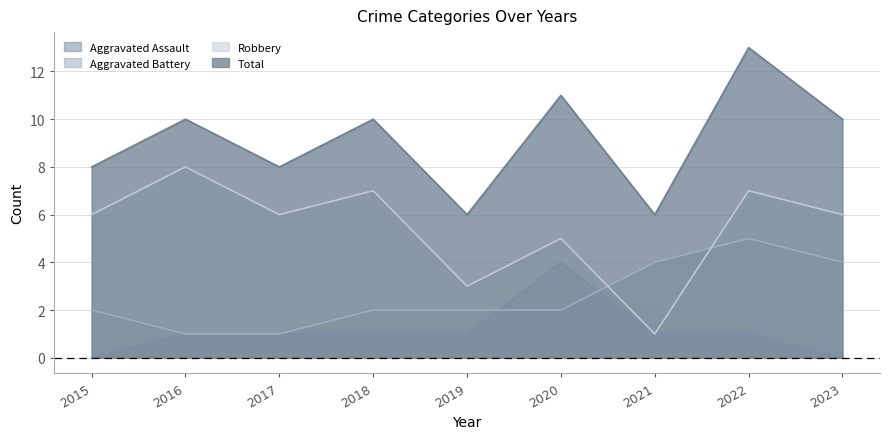

Is it true that Aggravated Battery equals 2 at 2018?

True